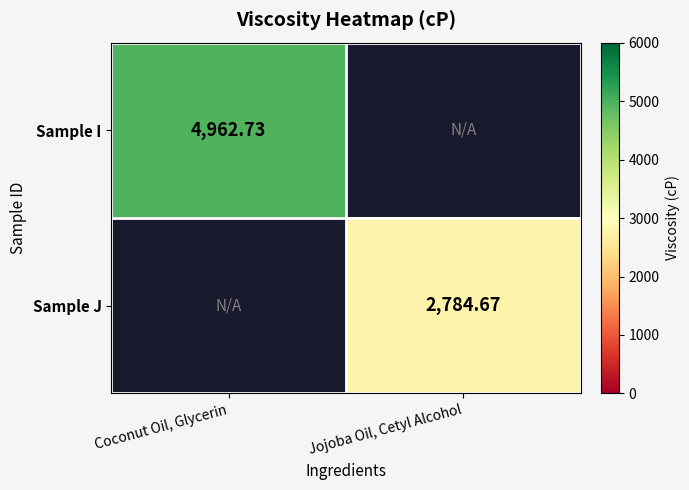

At Coconut Oil, Glycerin, list the series in order from largest to smallest.

Sample I, Sample J